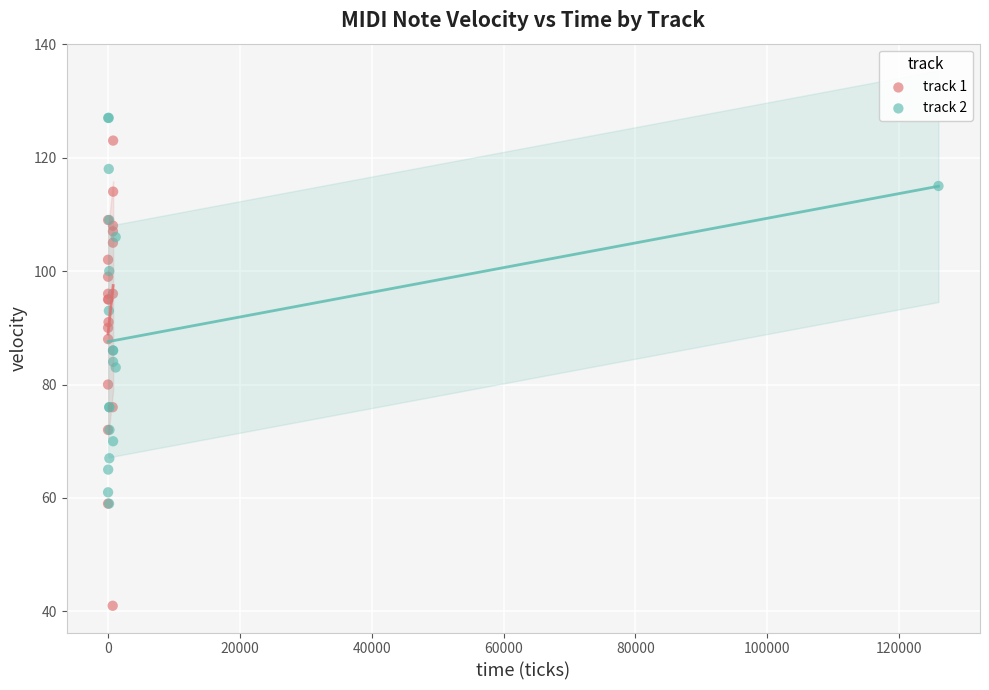

Which series reaches the minimum Y coordinate?

track 1